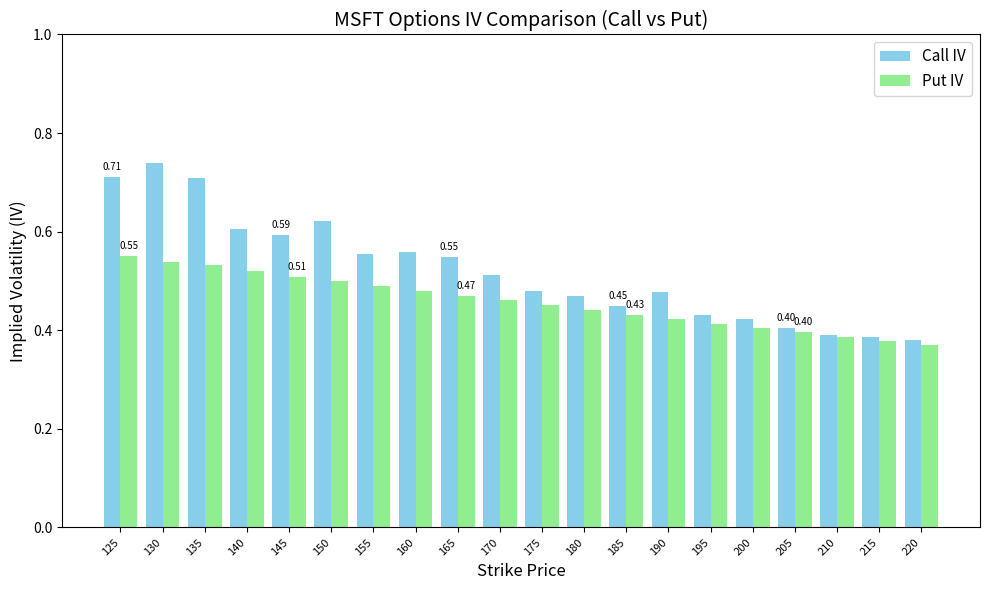

Which category has the lowest value across all series?

220